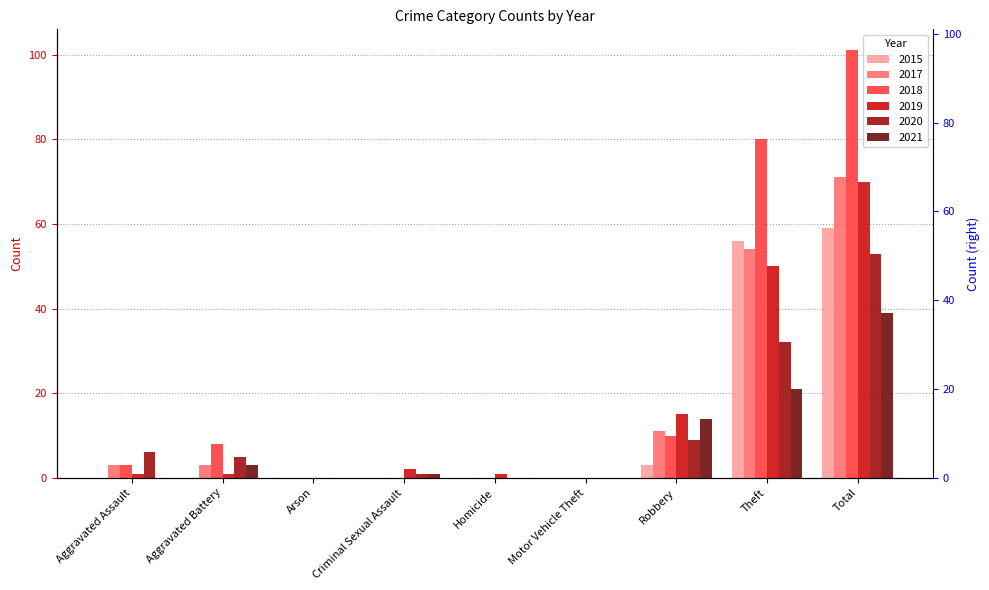

Where is 2019 nearest to the value 35?

Theft